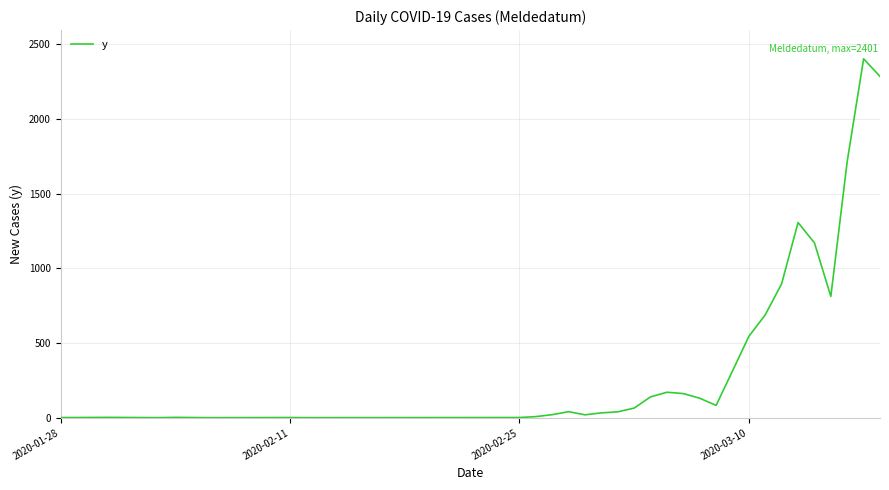

What is the difference between the maximum and minimum values?

2400